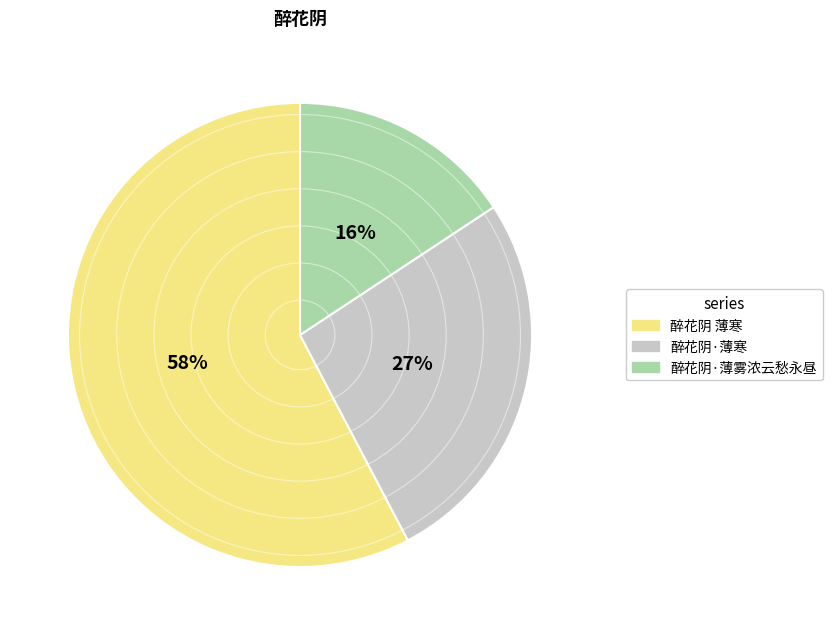

Combined, do 醉花阴 薄寒 and 醉花阴·薄寒 account for over 50%?

Yes